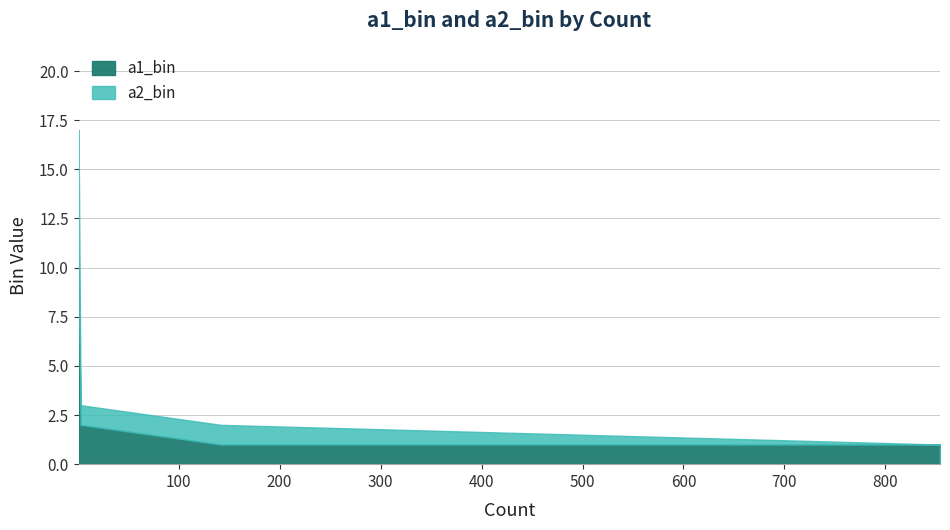

How many data points in a1_bin are above 1?

2